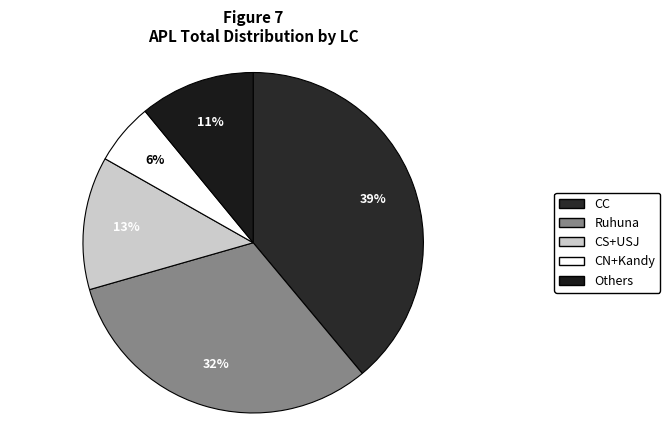

How many segments does this pie chart have?

5